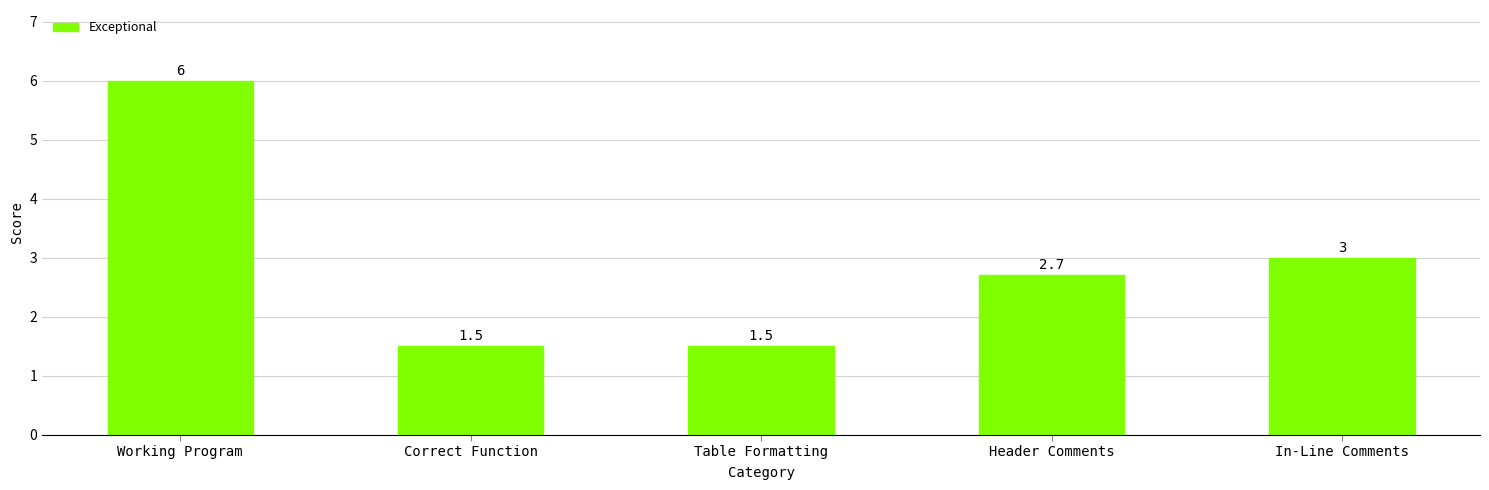

Reading left to right, list all the values displayed in this chart.

6.0	1.5	1.5	2.7	3.0